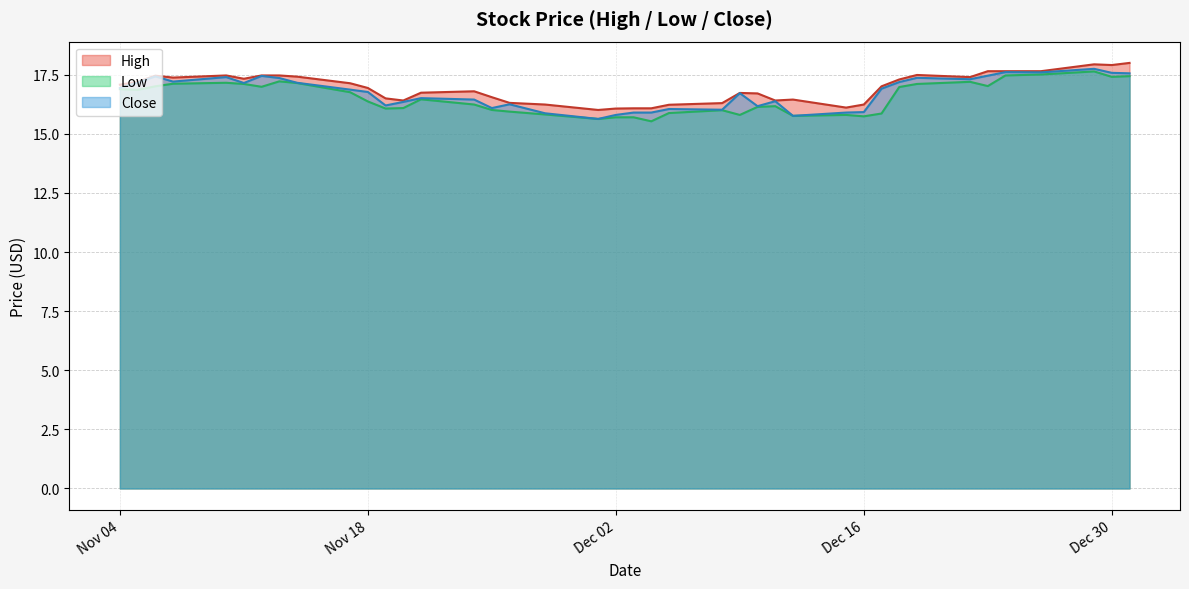

What are all the series names shown in the legend?

High, Low, Close